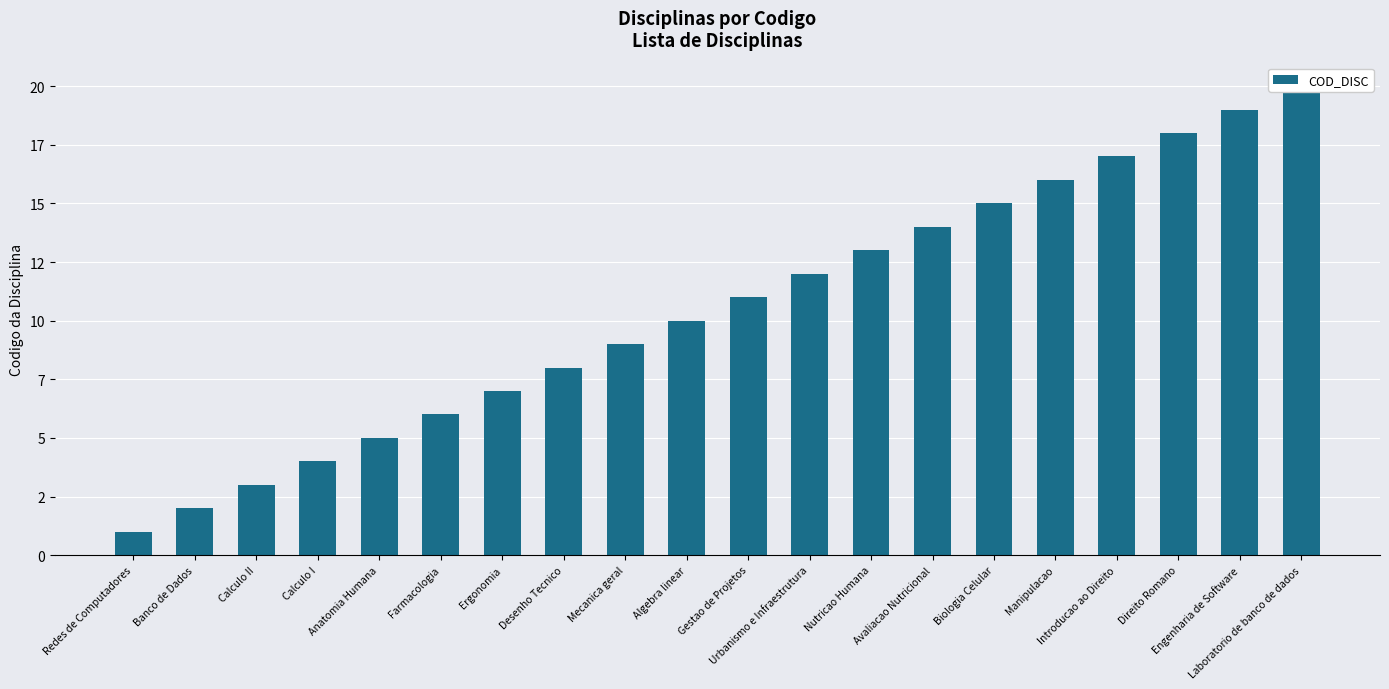

How many bars are there in total?

20